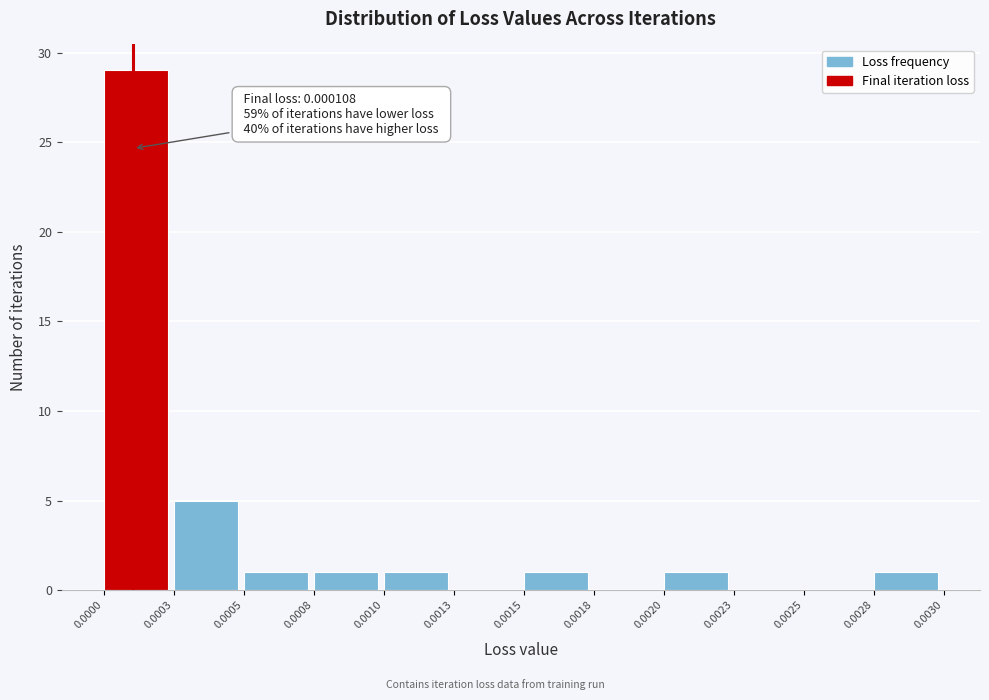

Reading left to right, list all the values displayed in this chart.

0.0000=29	0.0003=5	0.0005=1	0.0008=1	0.0010=1	0.0013=0	0.0015=1	0.0018=0	0.0020=1	0.0023=0	0.0025=0	0.0028=1